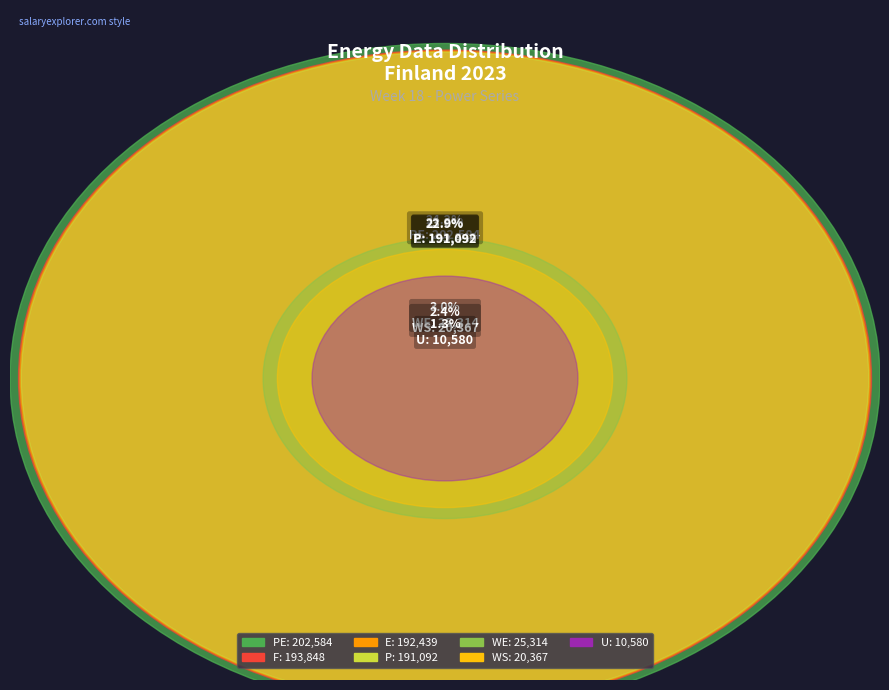

To the nearest percent, what portion does PE represent?

24%